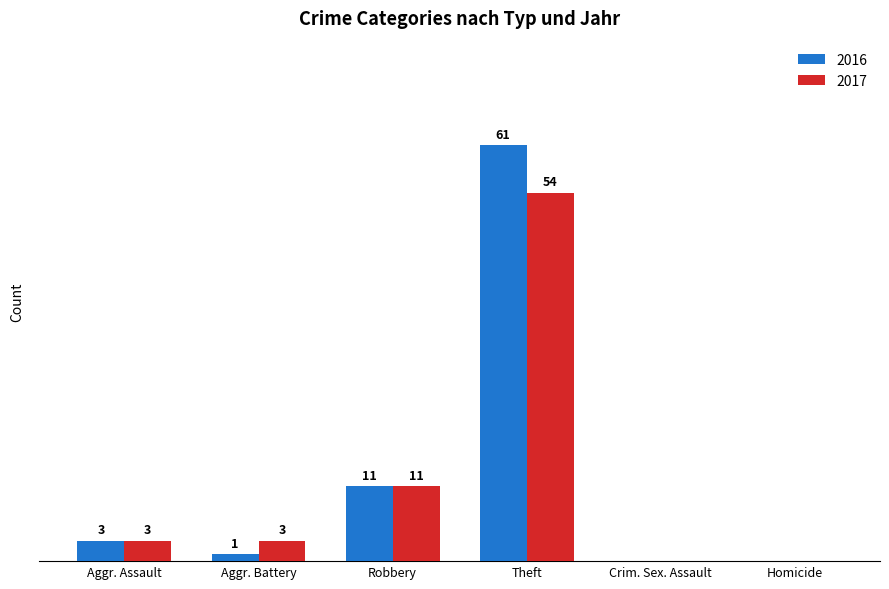

At which label is 2017 closest to 27?

Robbery